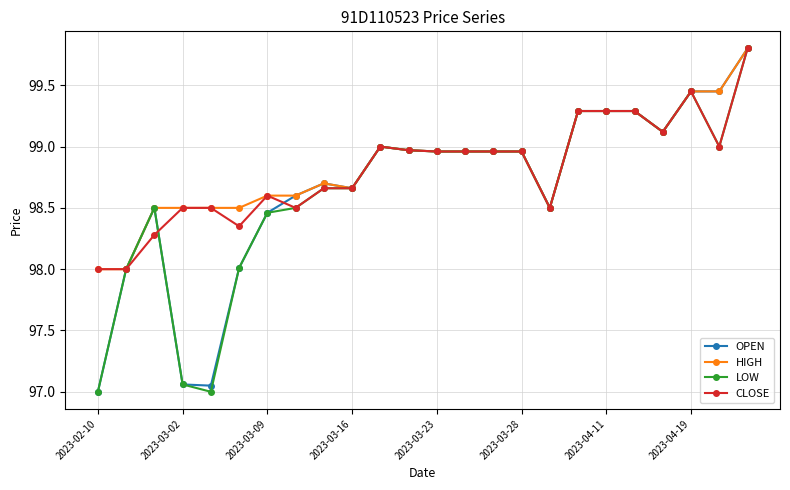

How many categories are shown in the chart?

24